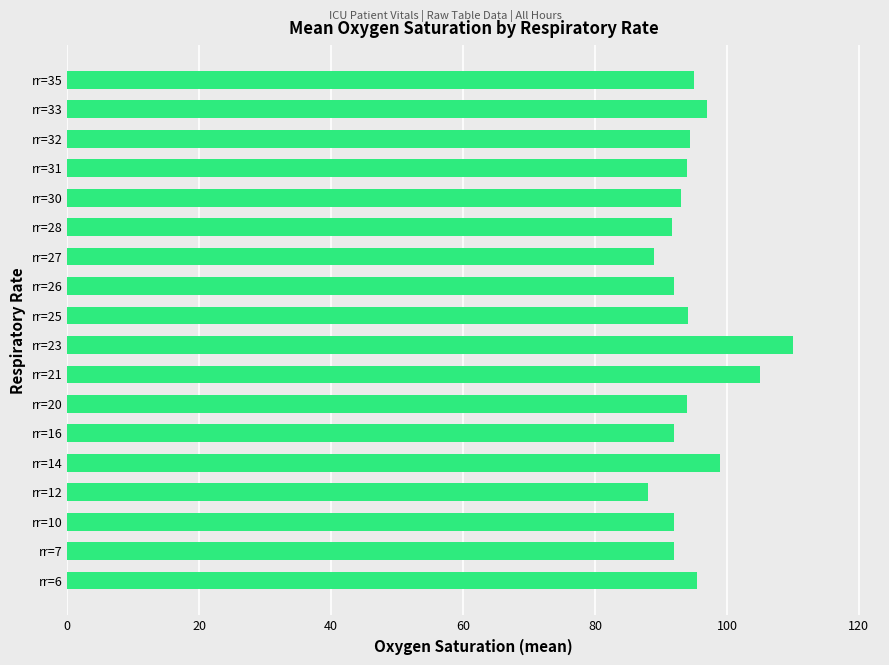

What is the sum of all values?

1707.7